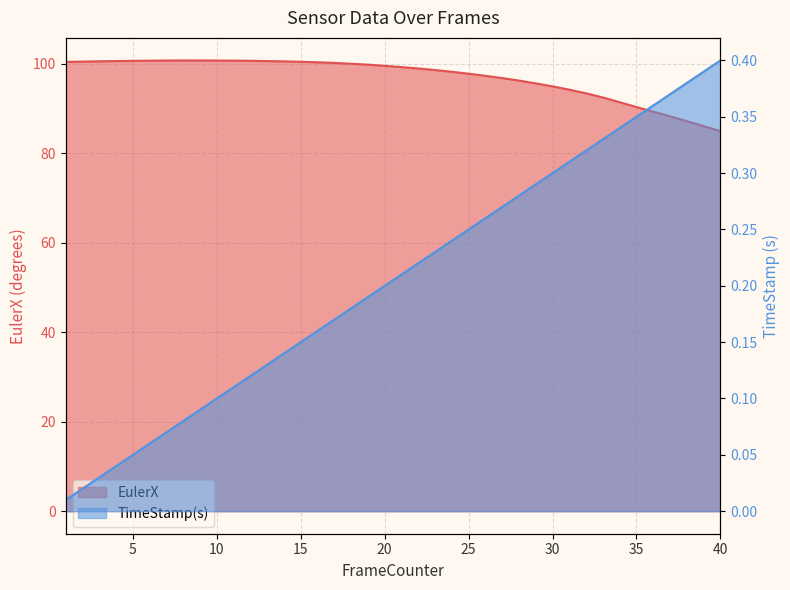

Is it true that EulerX equals 100.2 at 17?

True